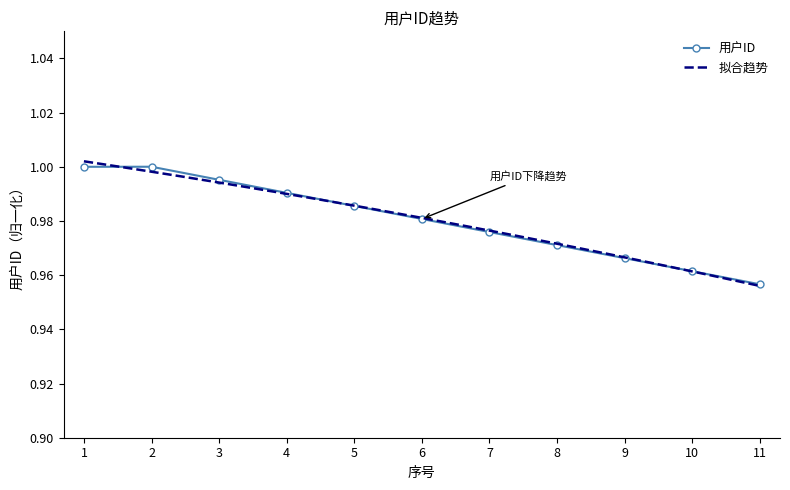

The 用户ID series shows 0.3 at 4. True or false?

False